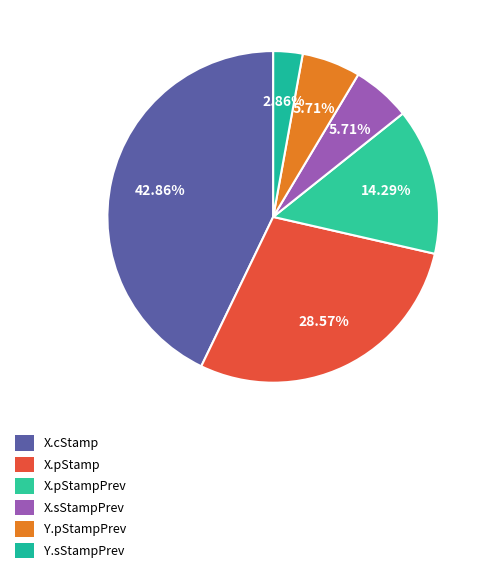

How many slices are in this pie chart?

6